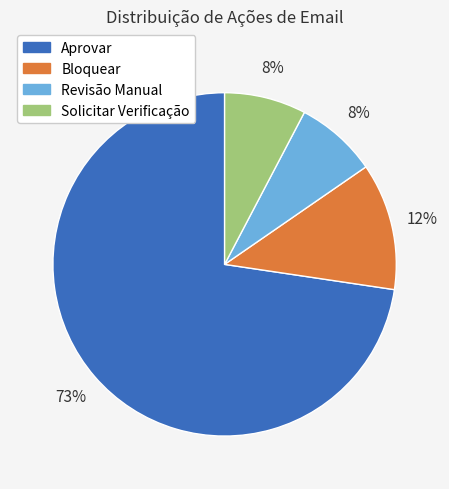

What is the majority slice?

Aprovar